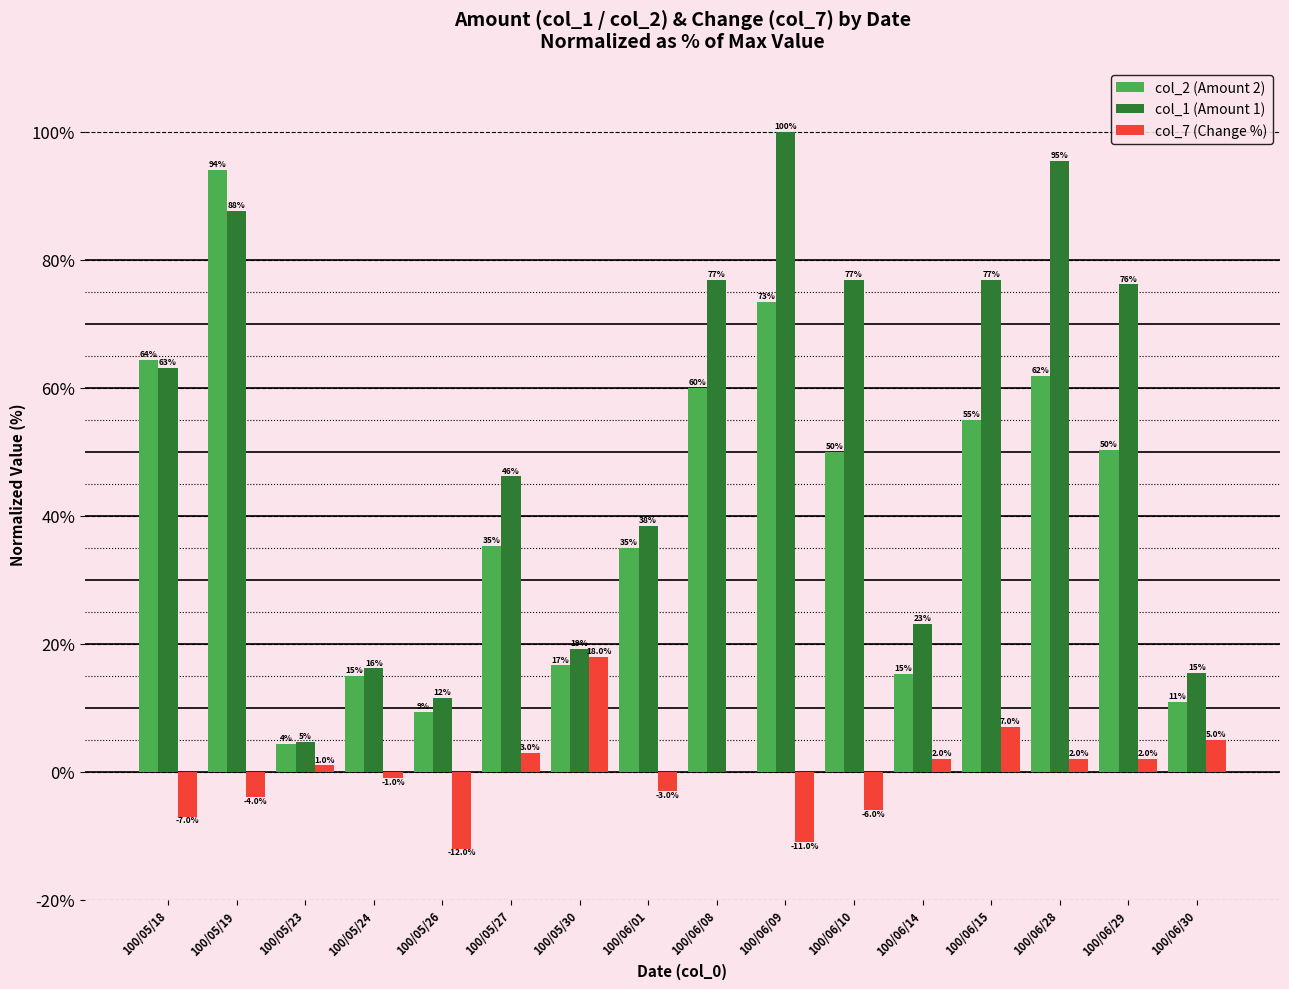

Is the value of col_7 (Change %) at 100/05/30 greater than the value of col_2 (Amount 2) at 100/05/30?

Yes